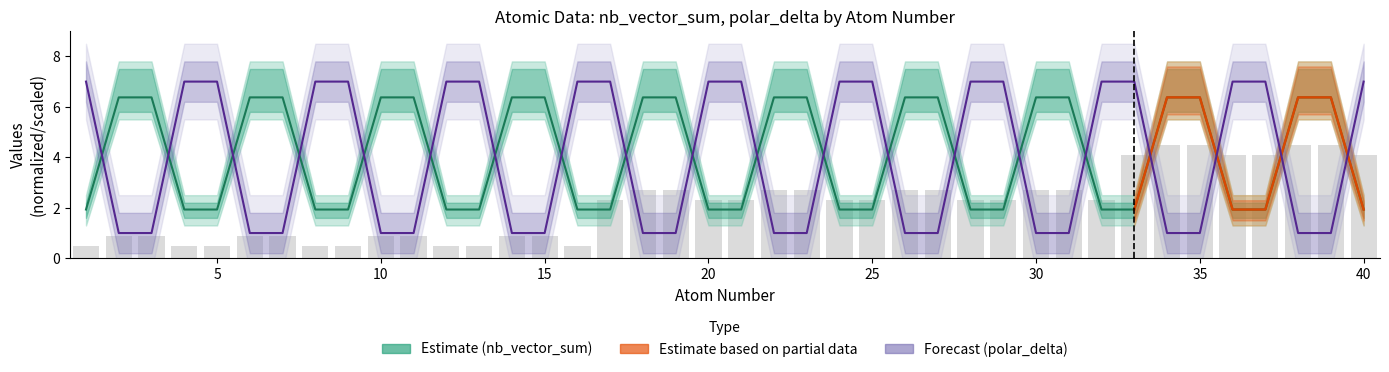

The value of polar_delta at 17 is 2.9. True or false?

False